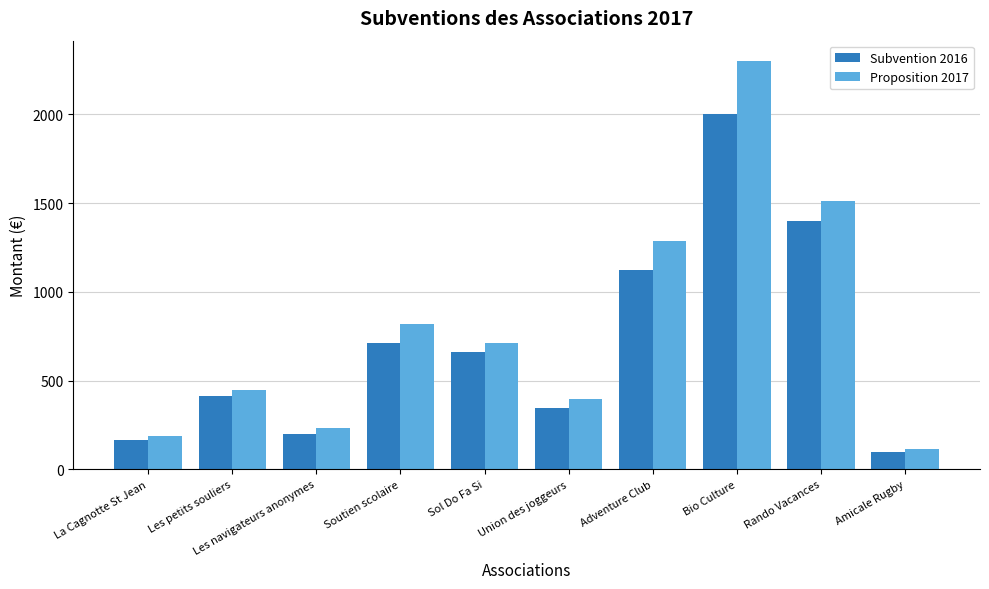

At how many categories does at least one series exceed 2277?

1